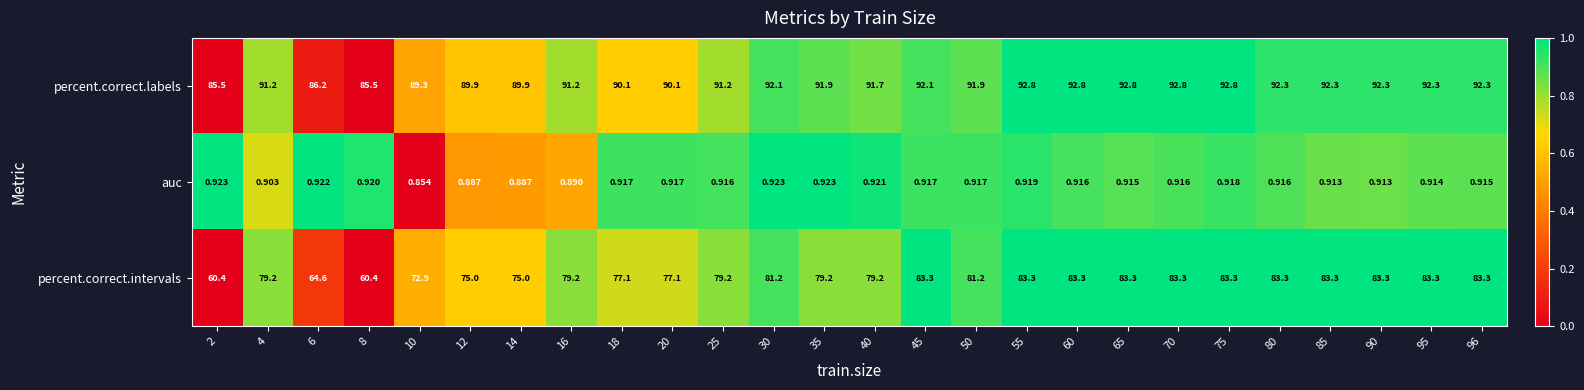

List the series in order of their peak value, lowest first.

auc, percent.correct.intervals, percent.correct.labels